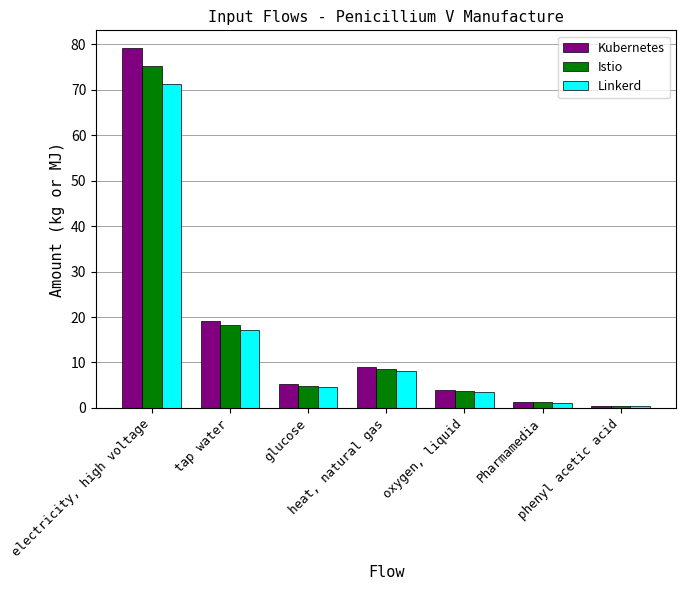

Which series changed the most between tap water and Pharmamedia?

Kubernetes